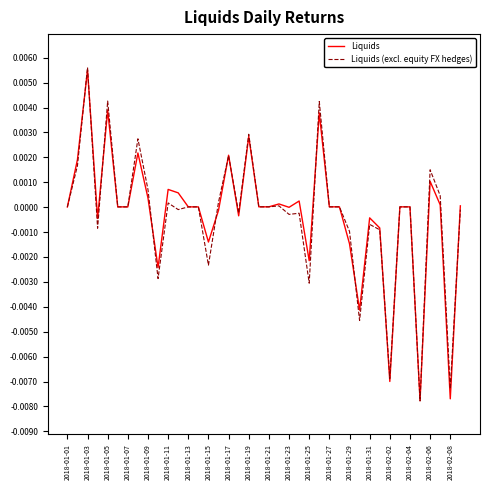

What are all the series names shown in the legend?

Liquids, Liquids (excl. equity FX hedges)